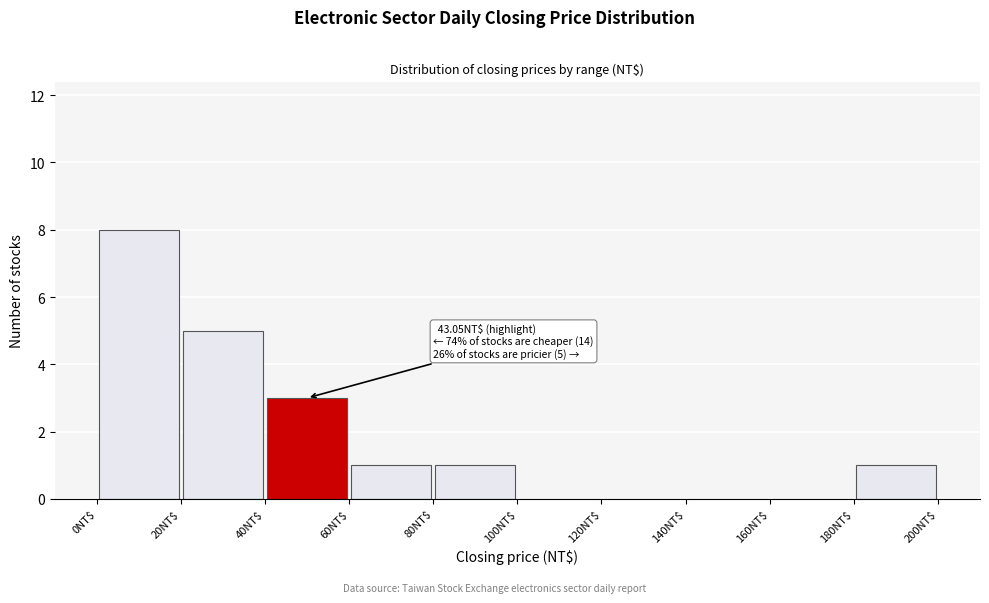

Over which range of the x-axis is the bar tallest?

0 to 20